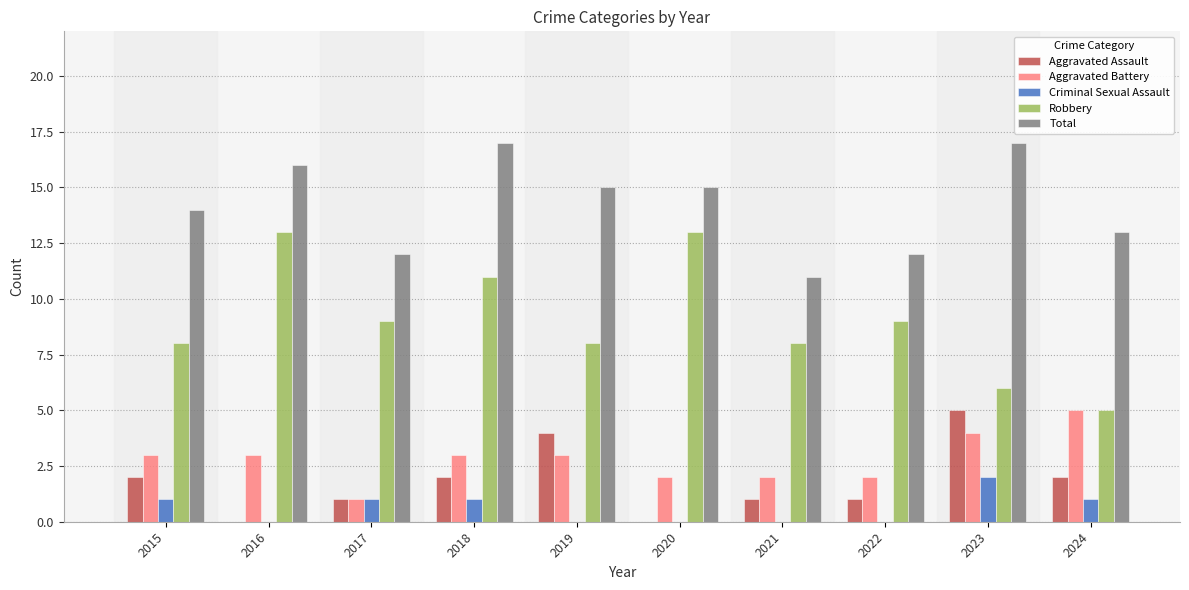

Reading right to left, what are all the values shown in this chart?

Aggravated Assault: 2024=2	2023=5	2022=1	2021=1	2020=0	2019=4	2018=2	2017=1	2016=0	2015=2
Aggravated Battery: 2024=5	2023=4	2022=2	2021=2	2020=2	2019=3	2018=3	2017=1	2016=3	2015=3
Criminal Sexual Assault: 2024=1	2023=2	2022=0	2021=0	2020=0	2019=0	2018=1	2017=1	2016=0	2015=1
Robbery: 2024=5	2023=6	2022=9	2021=8	2020=13	2019=8	2018=11	2017=9	2016=13	2015=8
Total: 2024=13	2023=17	2022=12	2021=11	2020=15	2019=15	2018=17	2017=12	2016=16	2015=14